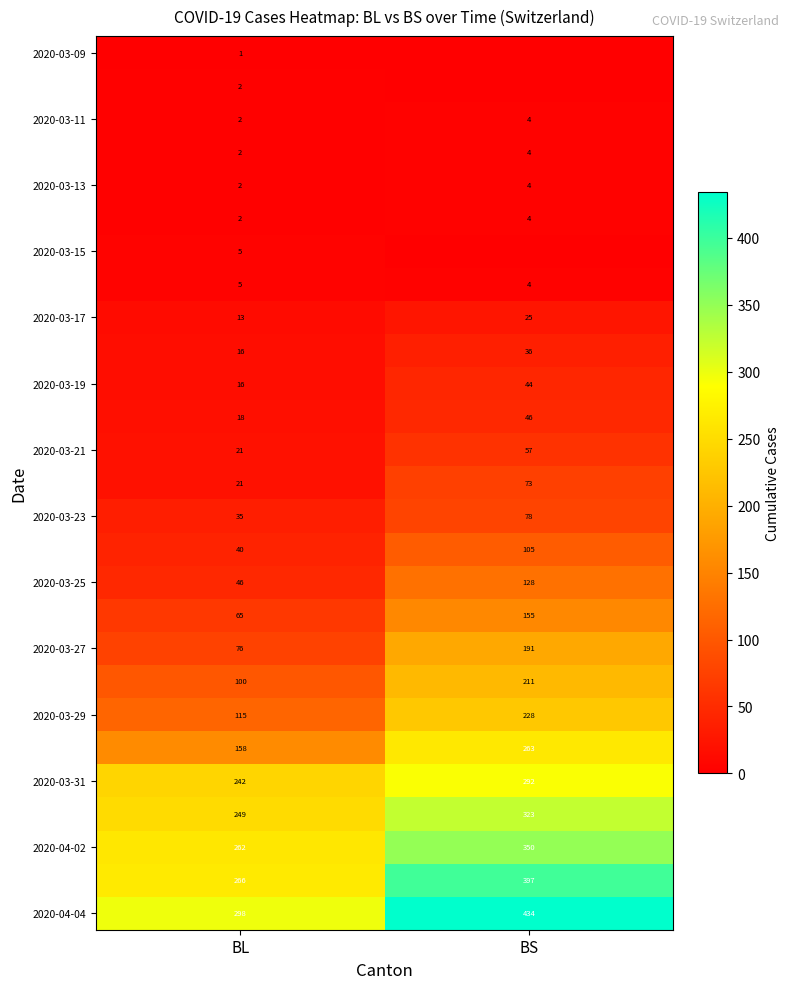

Rank the categories by 2020-03-31 value from lowest to highest.

BL, BS